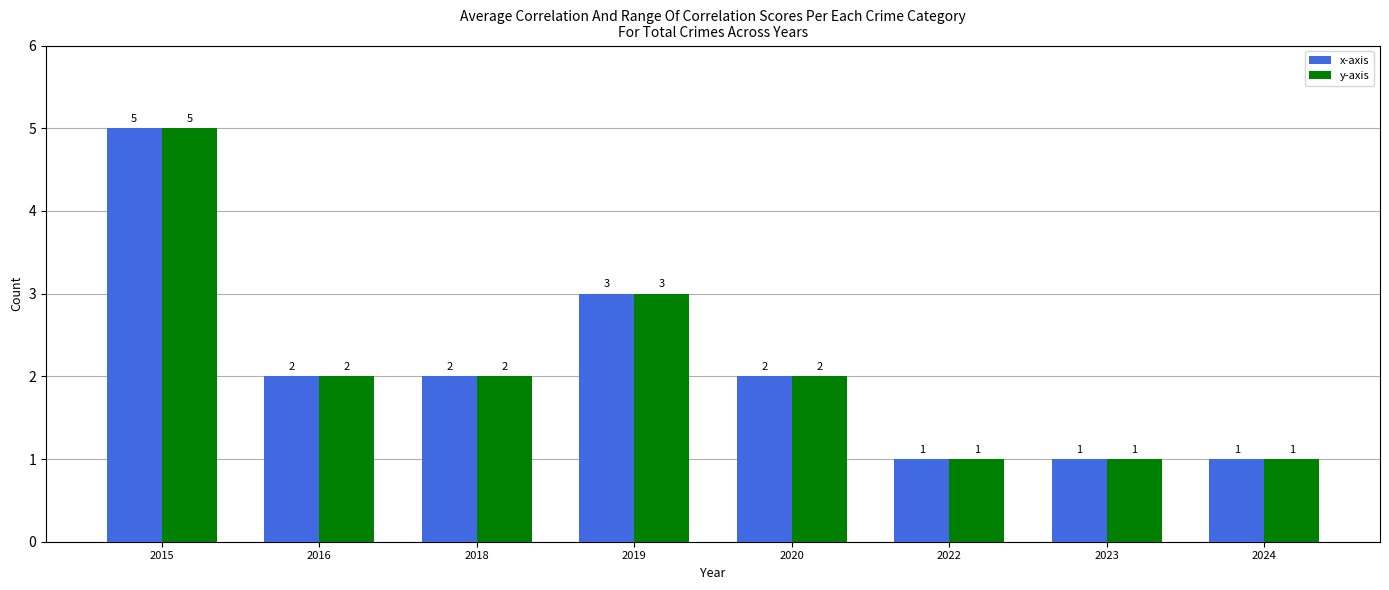

At which label does y-axis first exceed 2?

2015